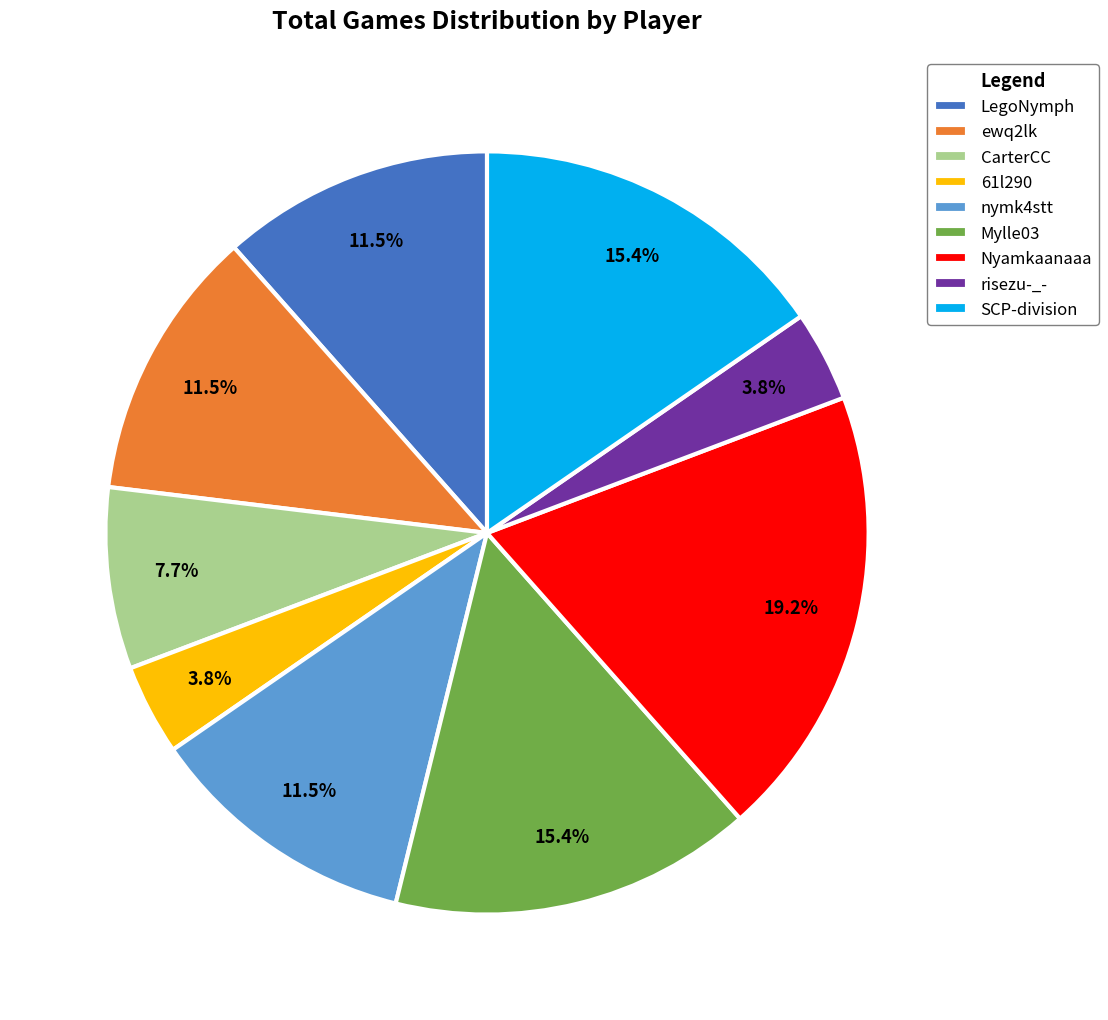

What percentage is NOT represented by 61l290?

96.2%